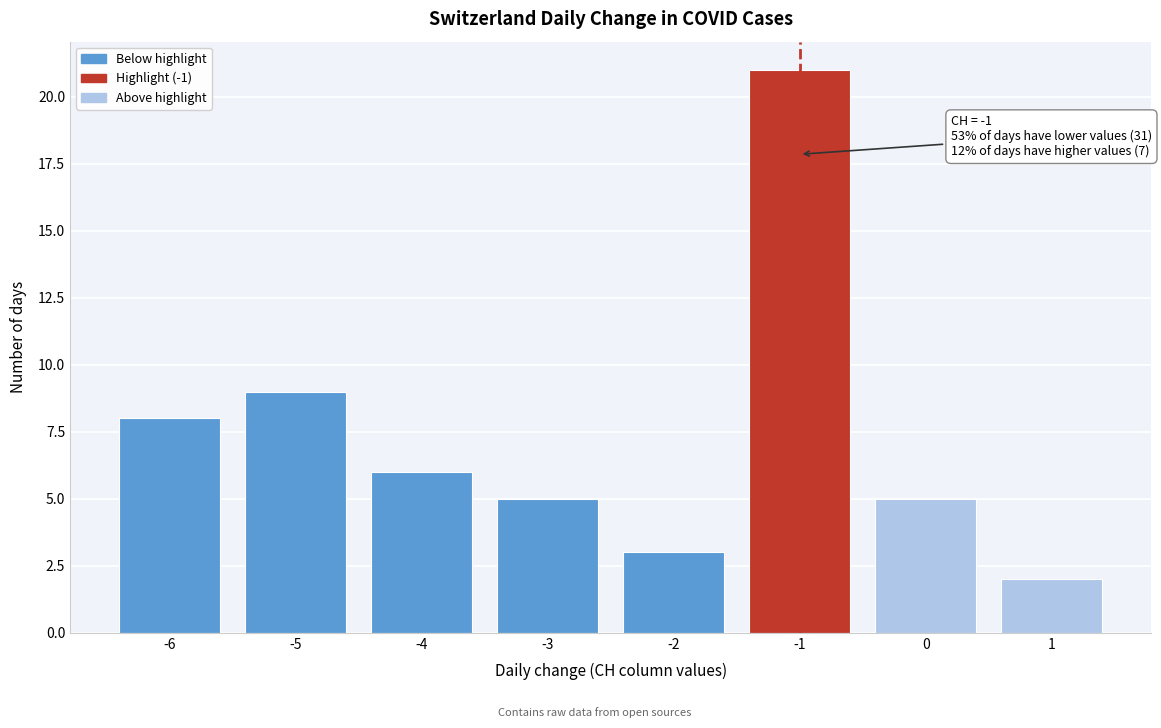

Which range on the x-axis has the tallest bar?

-1.5 to -0.5